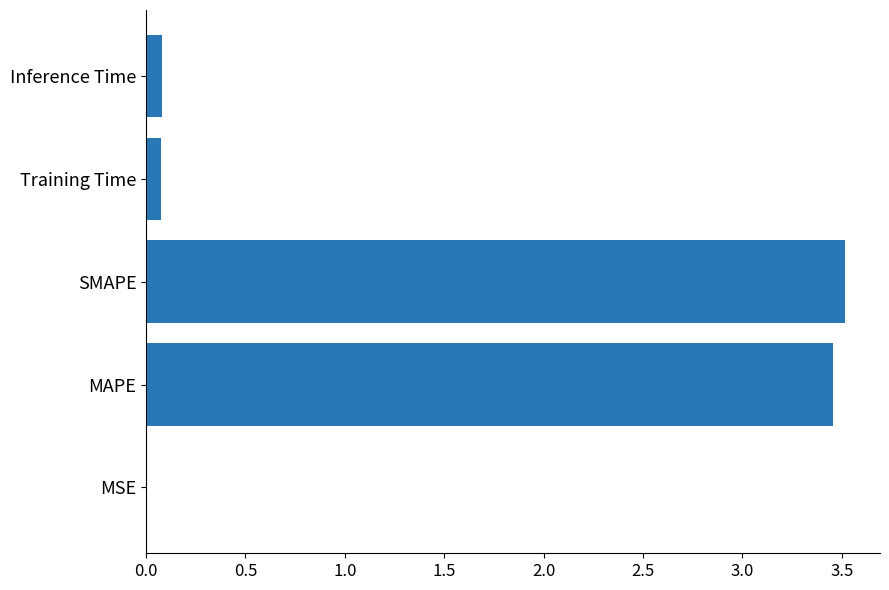

What is the change in value from MAPE to Inference Time?

-3.4